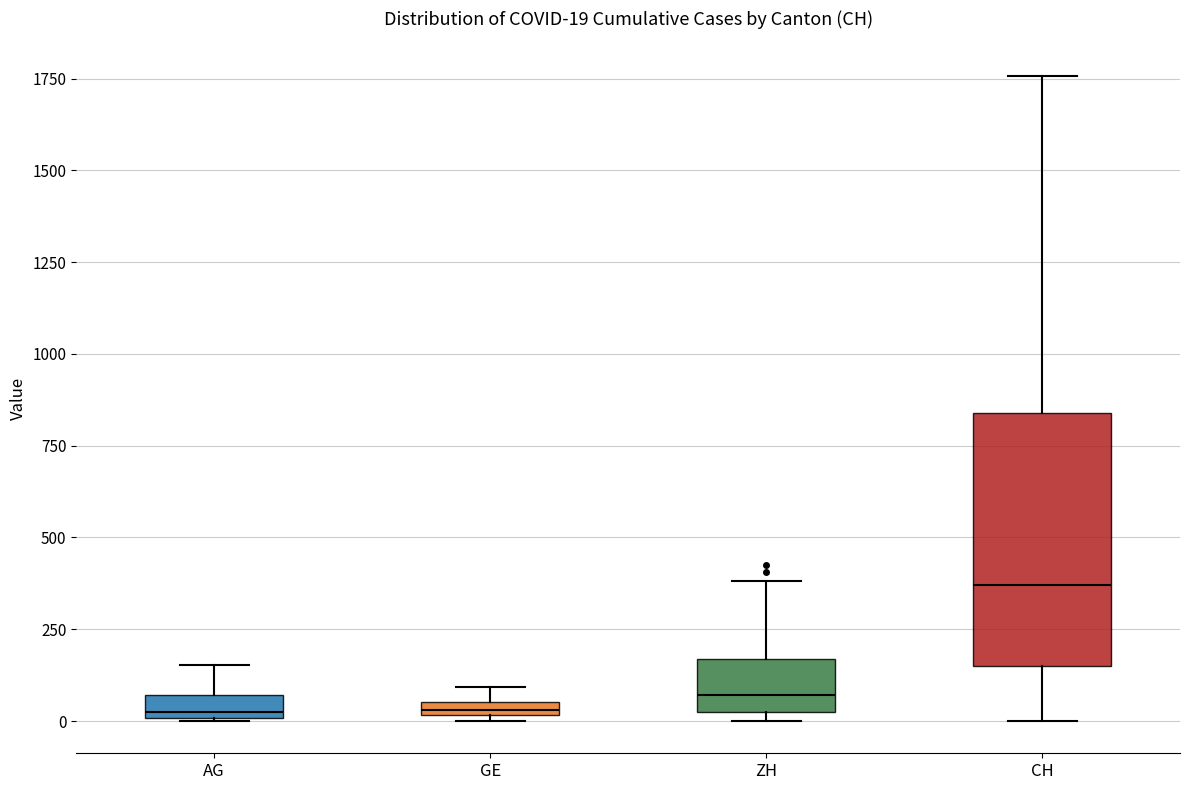

Comparing the boxes themselves (not the whiskers), which one is the tallest?

CH